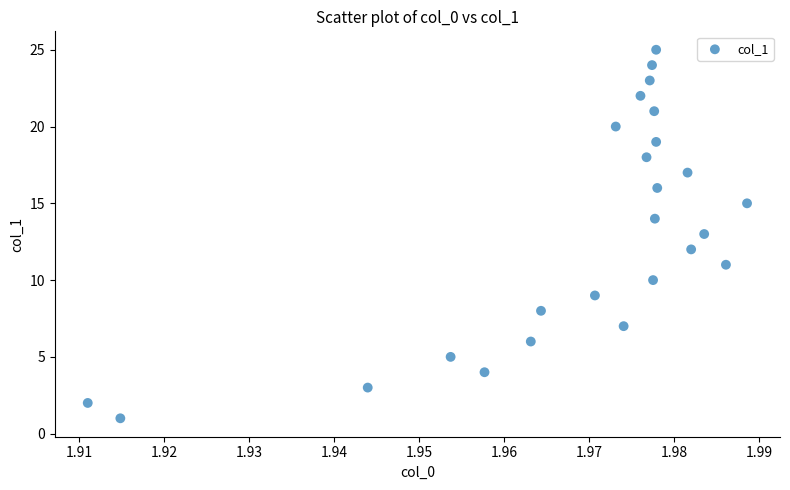

What is the range of Y values (max minus min)?

24